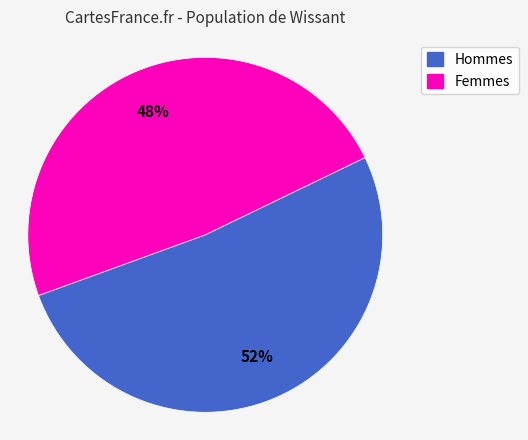

To the nearest percent, what is the average slice percentage?

50%